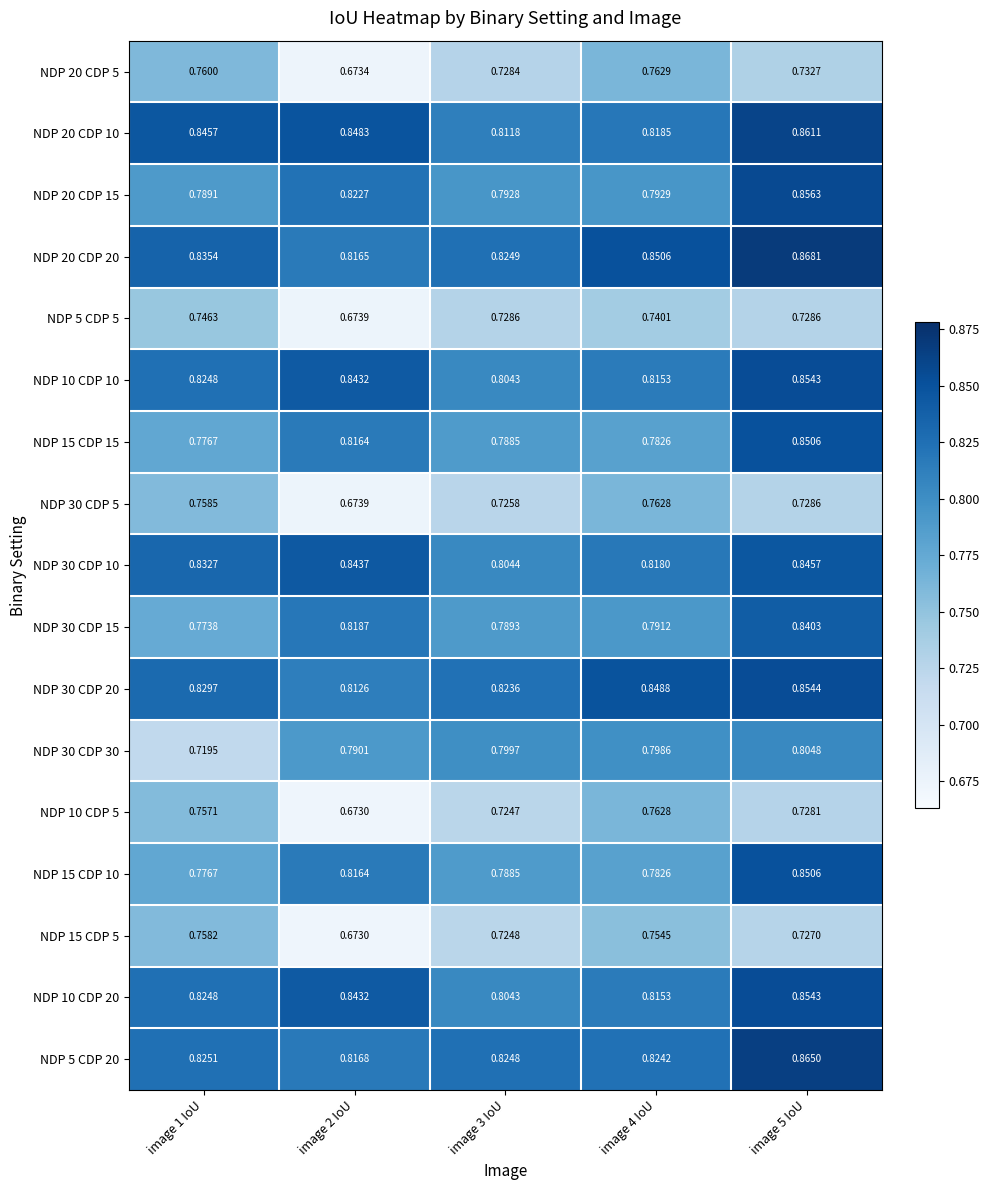

At how many categories does at least one series exceed 0?

5